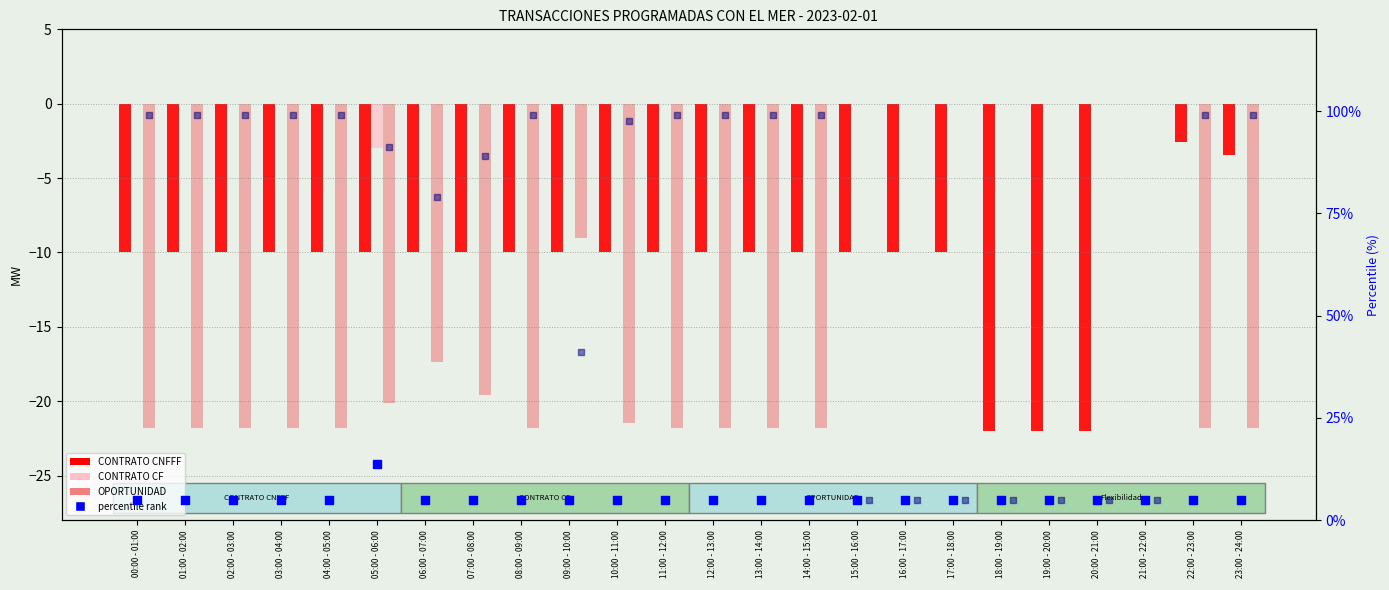

At which category is the sum across all series the highest?

 22:00 - 23:00